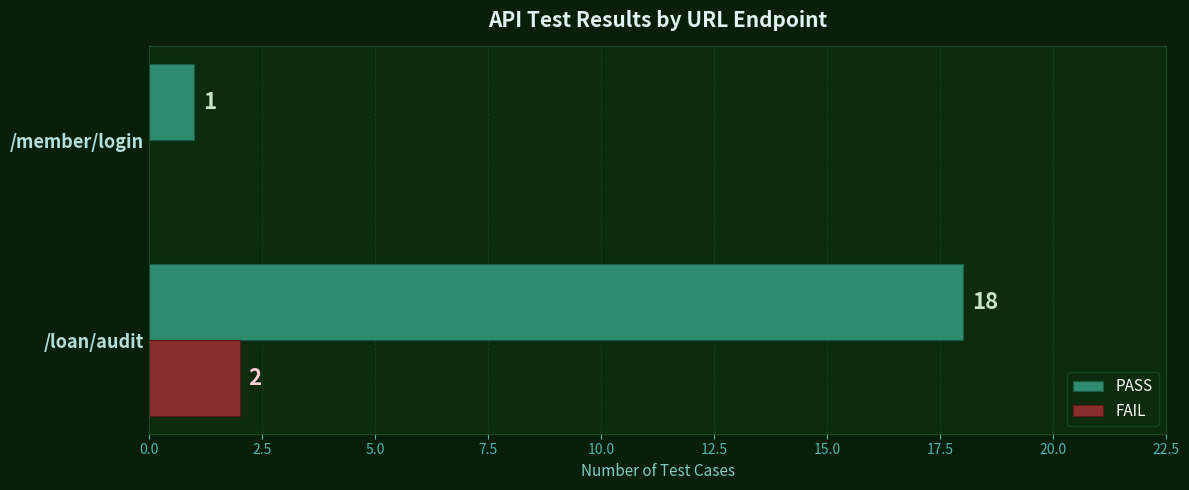

Between /loan/audit and /member/login, which series saw the biggest shift?

PASS